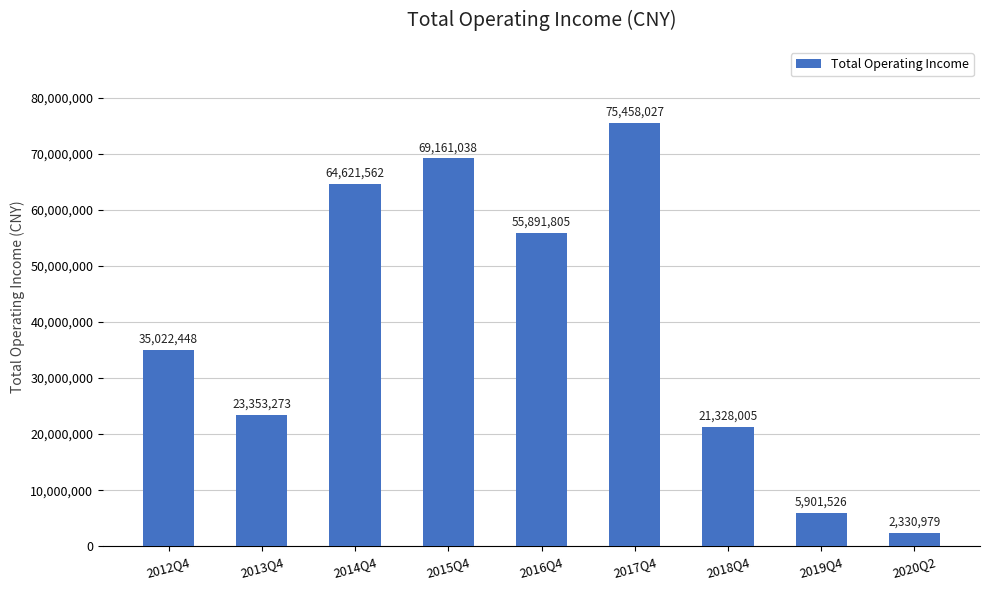

Between 2015Q4 and 2014Q4, which is larger?

2015Q4